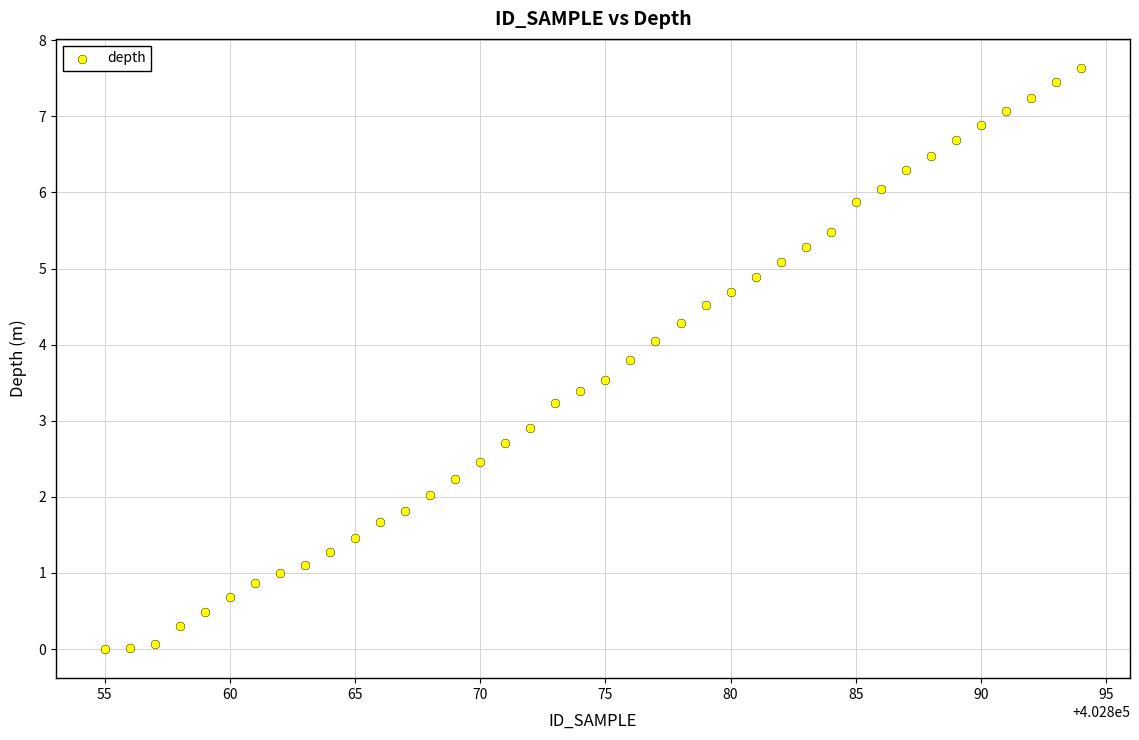

What Y value in the scatter plot is closest to 3?

2.9